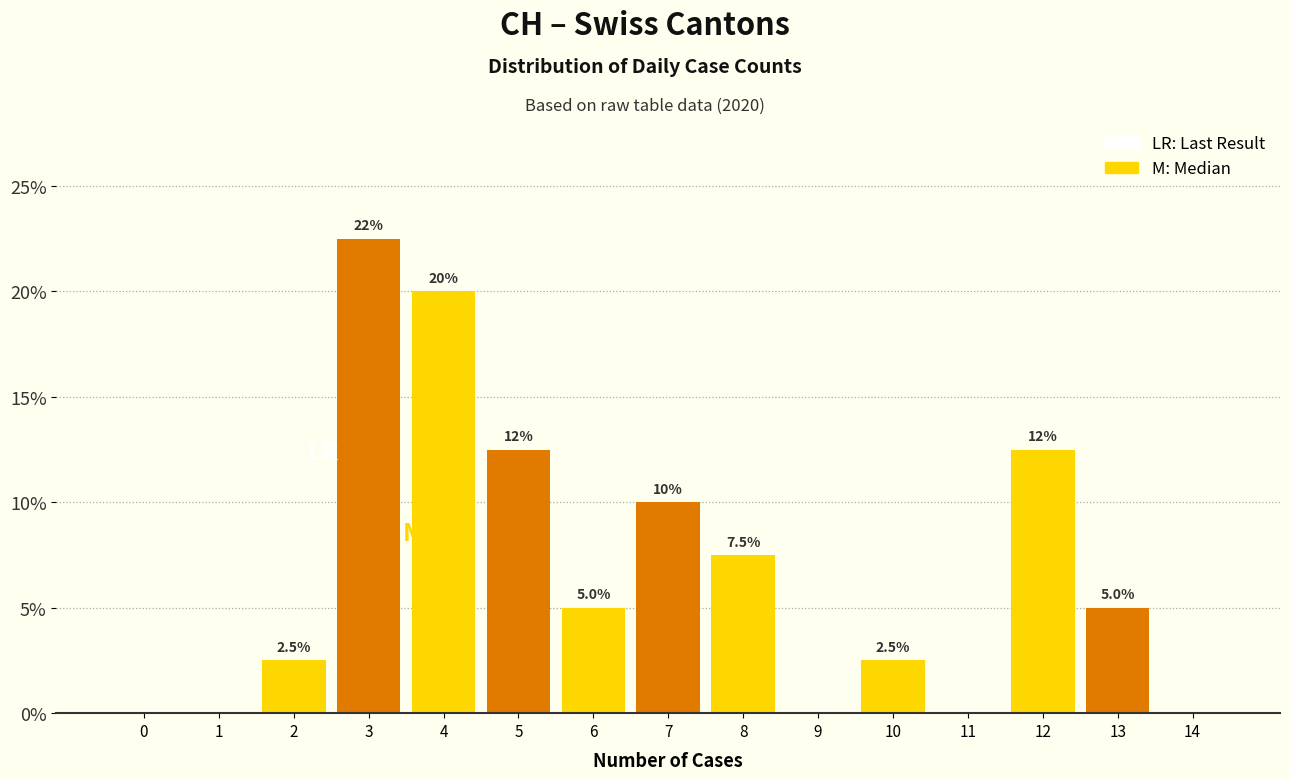

Reading right to left, extract all data points from this chart.

14=0.0	13=5.0	12=12.5	11=0.0	10=2.5	9=0.0	8=7.5	7=10.0	6=5.0	5=12.5	4=20.0	3=22.5	2=2.5	1=0.0	0=0.0